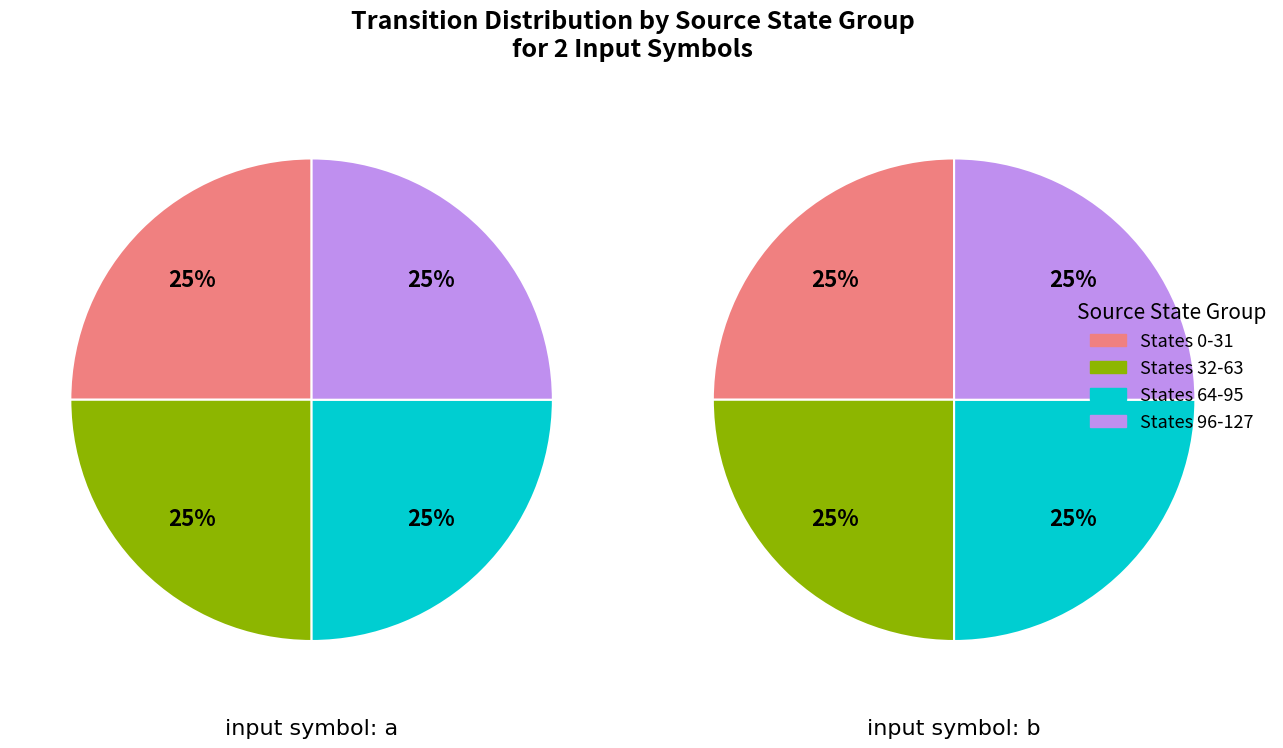

Is there a majority slice in this chart?

No